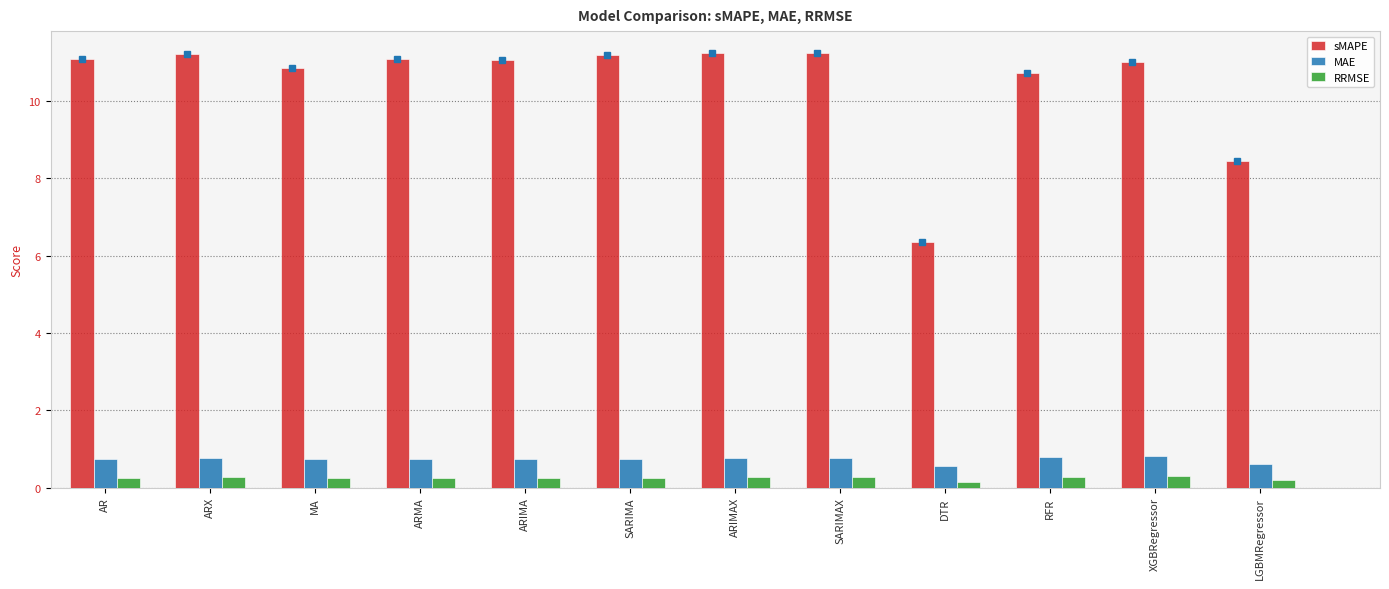

What is the label of the 6th bar from the right?

ARIMAX